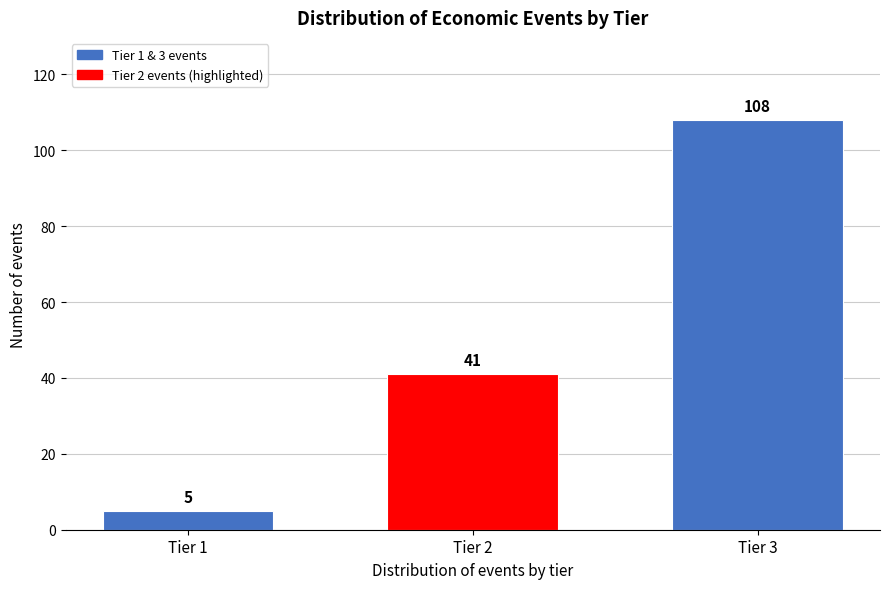

Reading left to right, transcribe all the data shown in this chart.

5	41	108